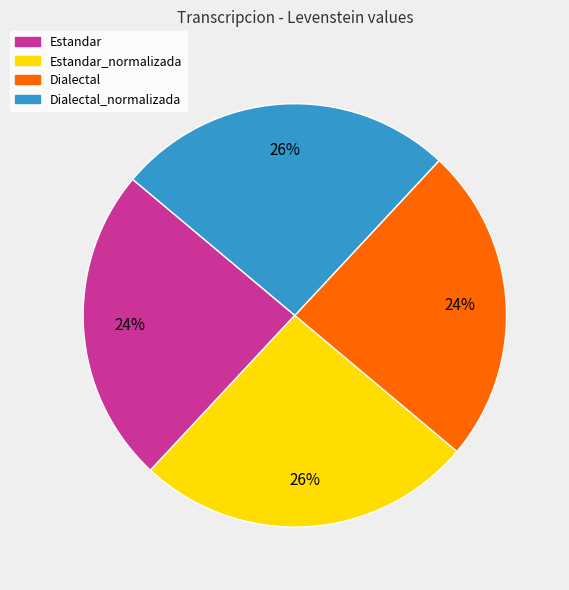

To the nearest percent, what is the average slice percentage?

25%